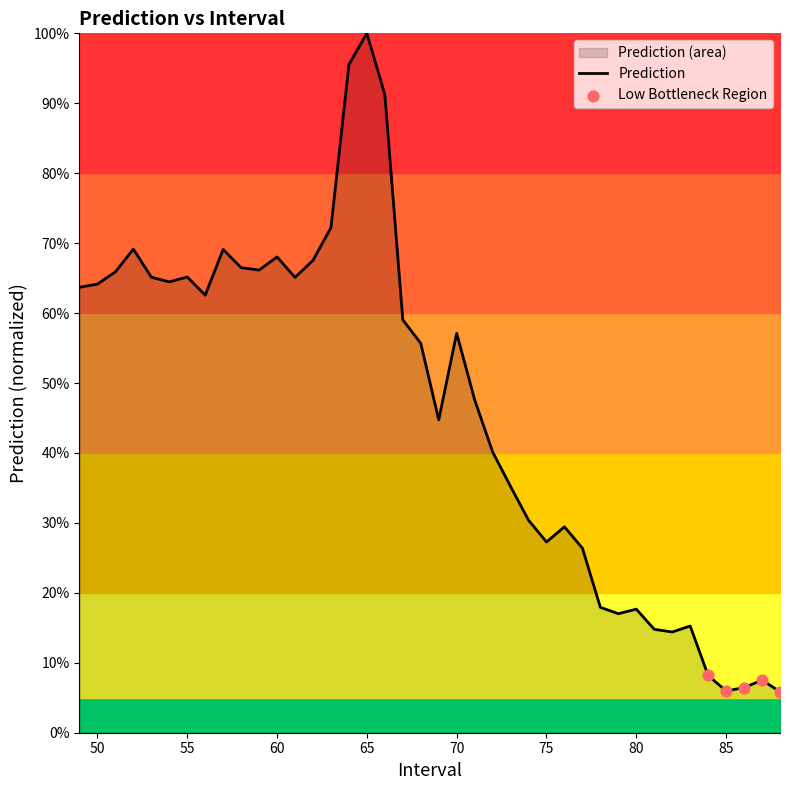

What is the change in value from 50 to 68?

-0.1